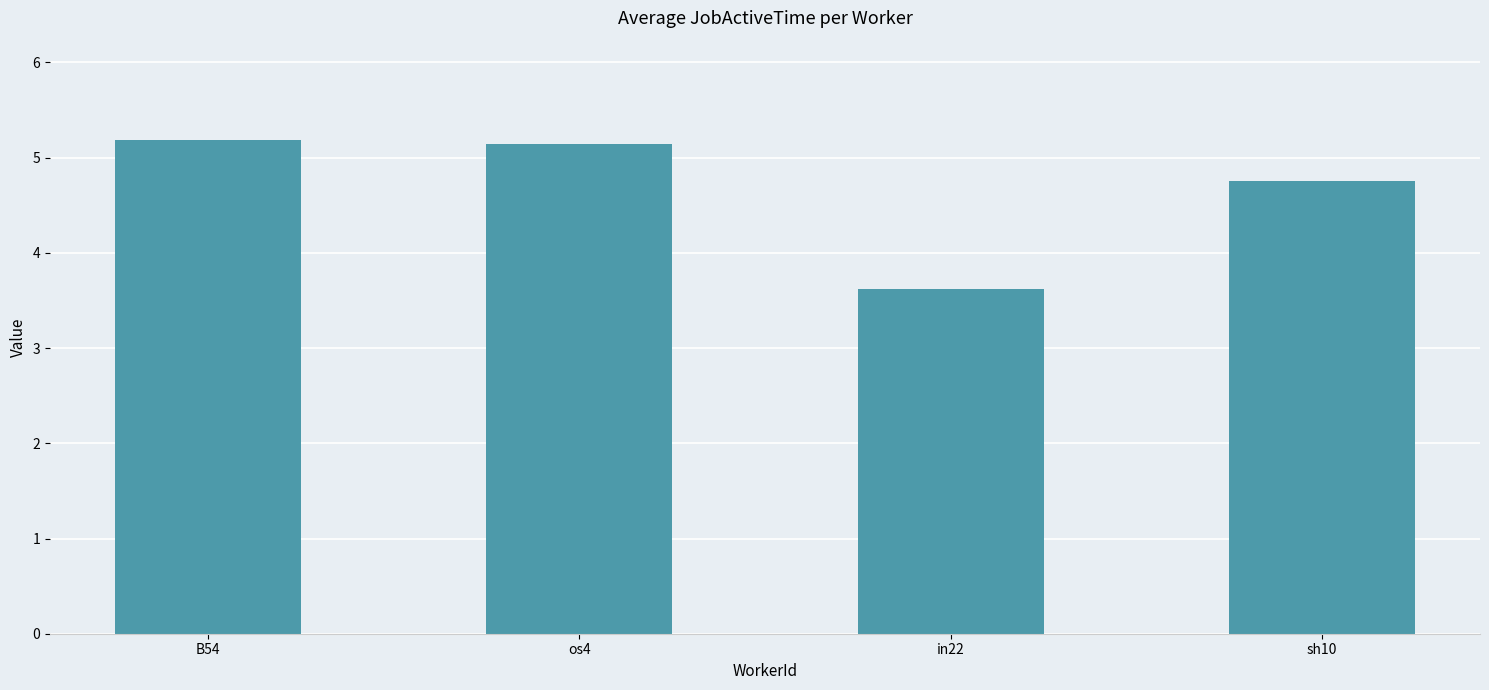

The value at B54 is 5.2. True or false?

True